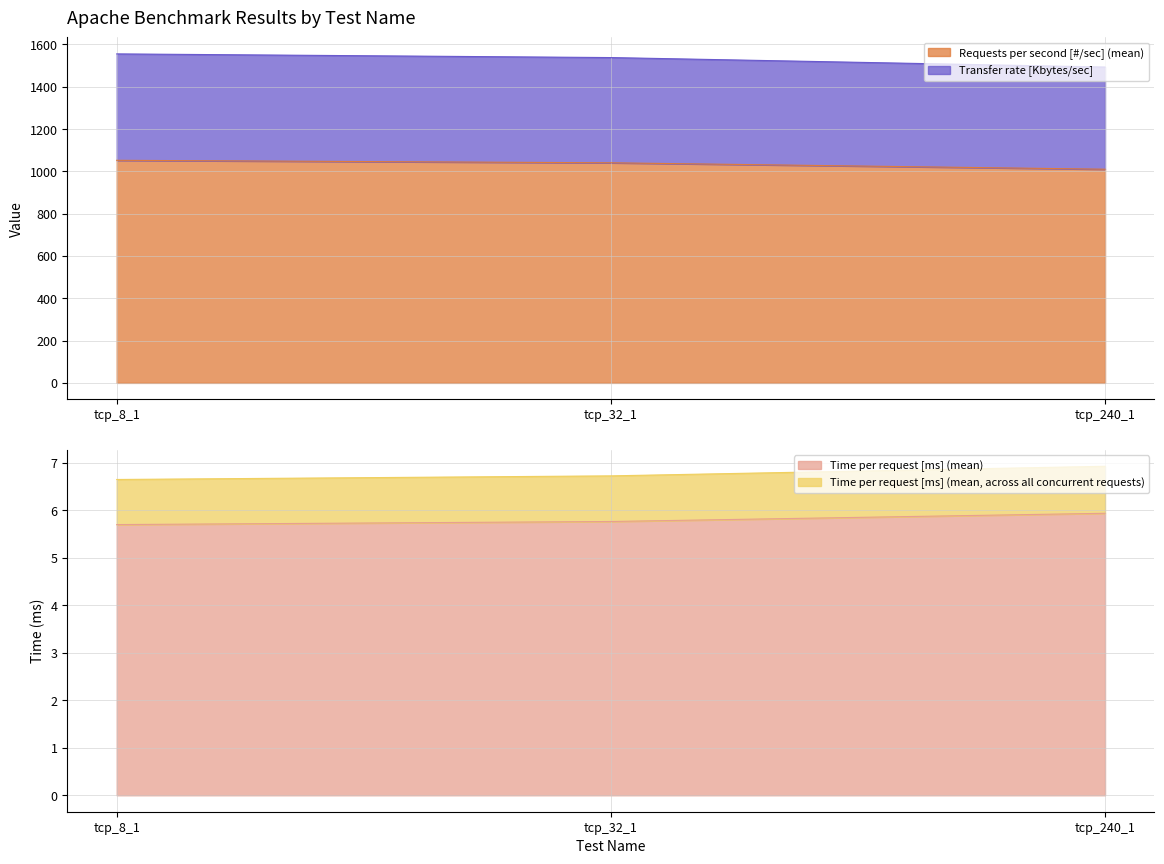

Is it true that Requests per second [#/sec] (mean) equals 1410.3 at tcp_8_1?

False